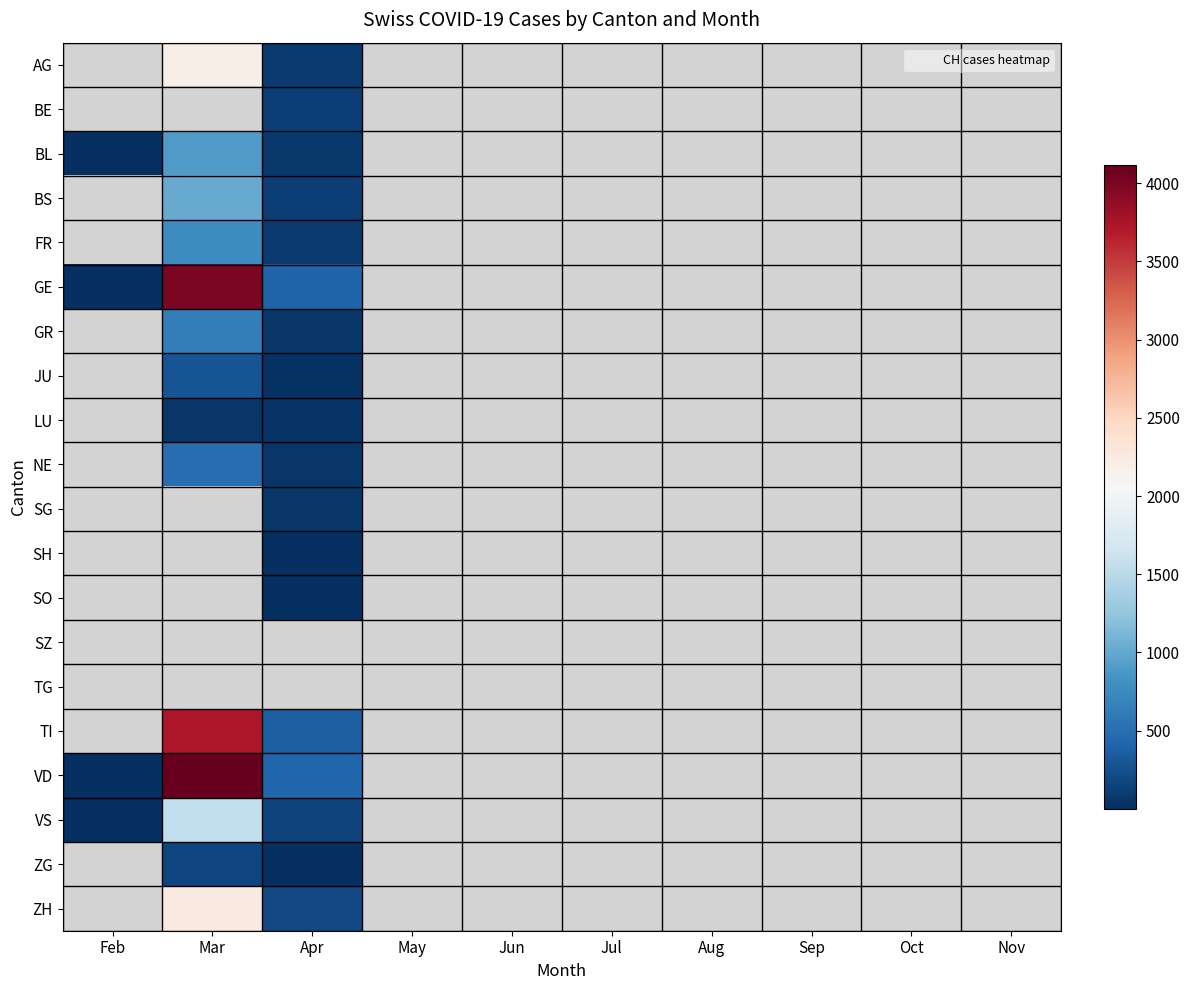

How many data points does each series have?

10